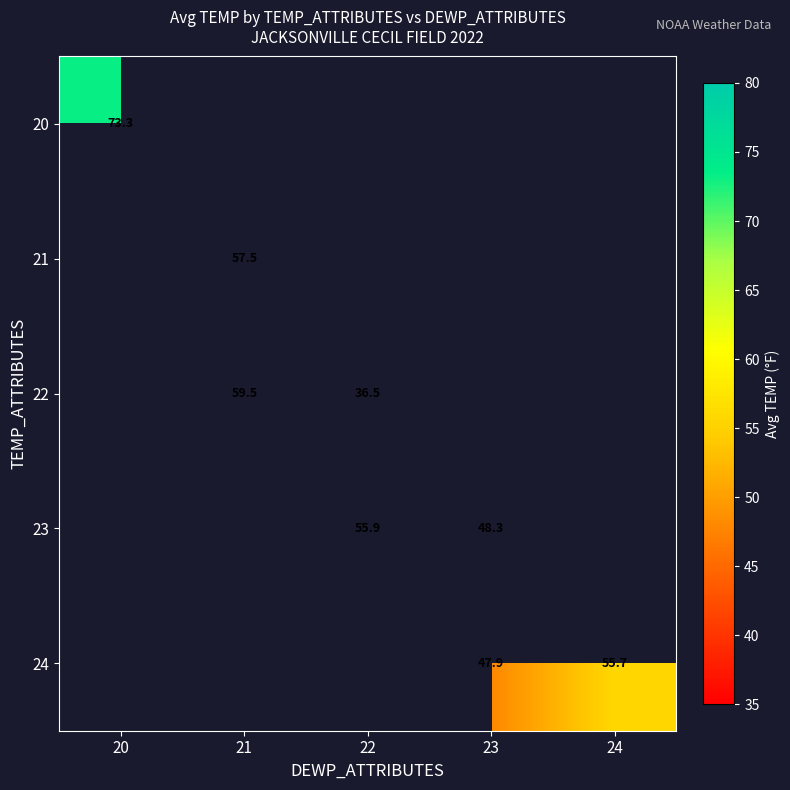

Is it true that 21 equals 88.4 at 21?

False